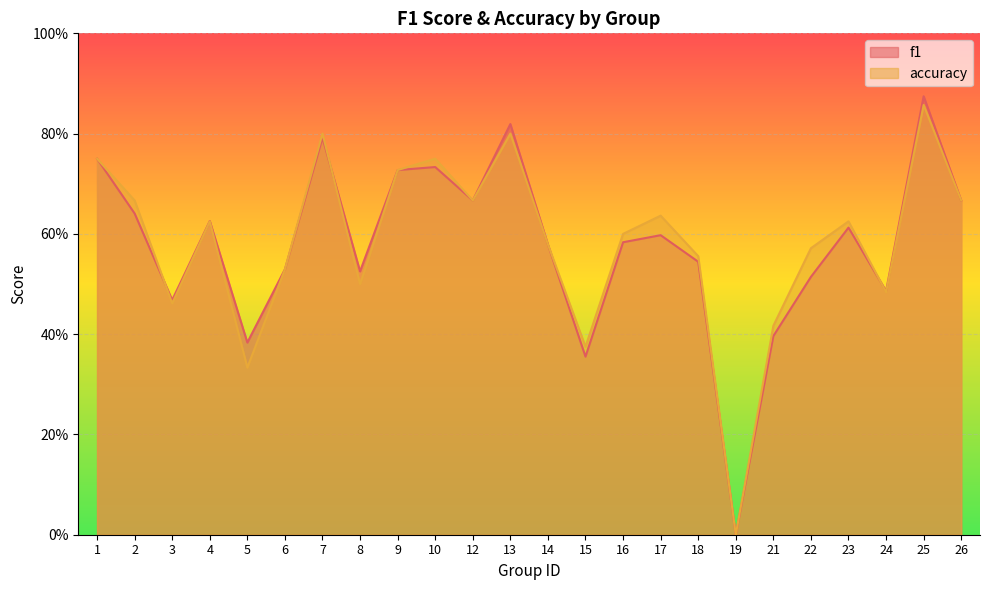

The value of f1 at 26 is 0.2. True or false?

False